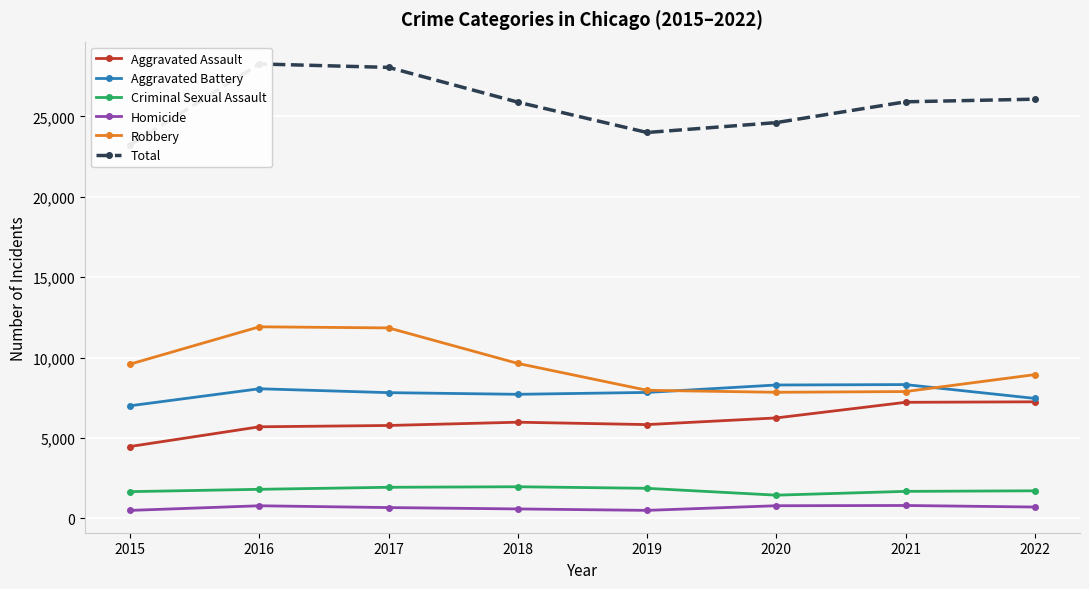

Which has a higher value, 2020 or 2018?

2020